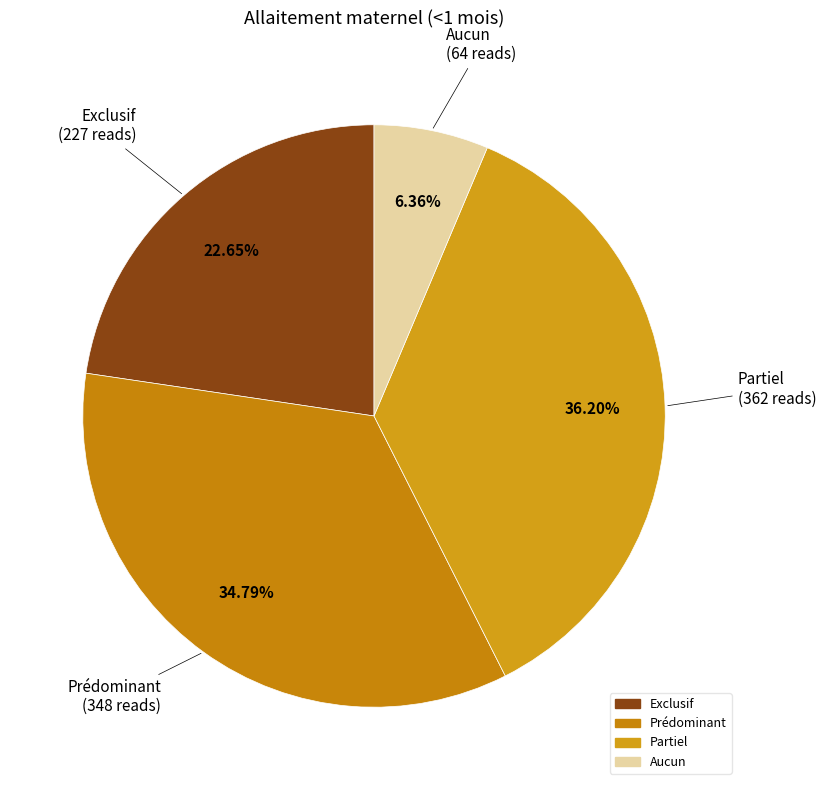

The Exclusif slice represents 23% of the pie. True or false?

True